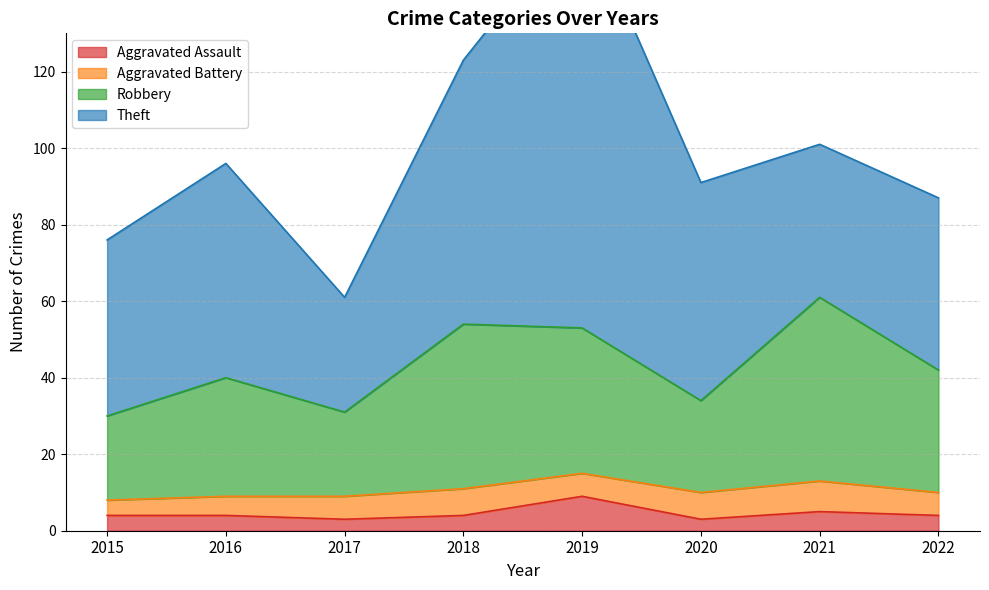

True or false: Aggravated Assault and Robbery cross at least once.

False